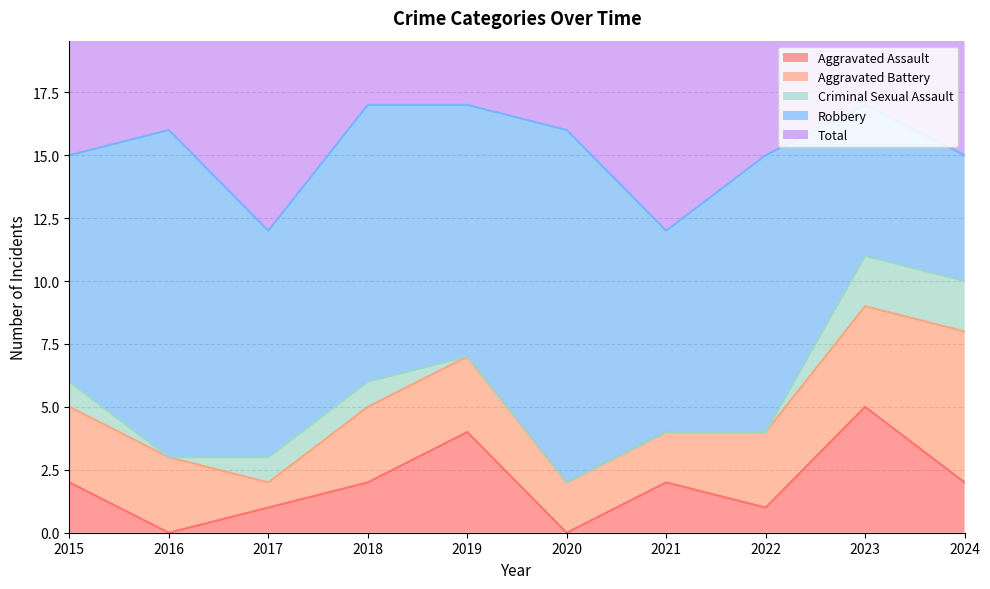

Which category has the highest value in the Criminal Sexual Assault series?

2023